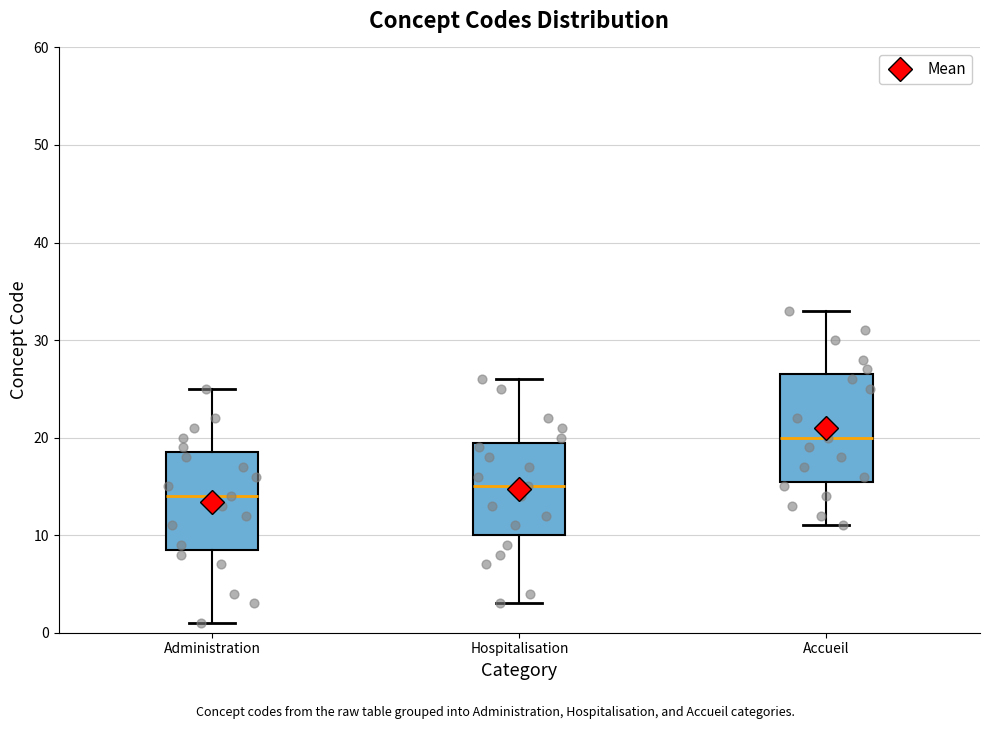

Reading left to right, transcribe this box plot: for each box, give where its median line is, the range the box spans, and where its two whiskers end, as read against the y-axis. The values are not printed on the chart, so give them approximately, as read against the axis.

Administration: median 14, box 9 to 19, whiskers 1 to 25
Hospitalisation: median 15, box 10 to 20, whiskers 3 to 26
Accueil: median 20, box 16 to 27, whiskers 11 to 33